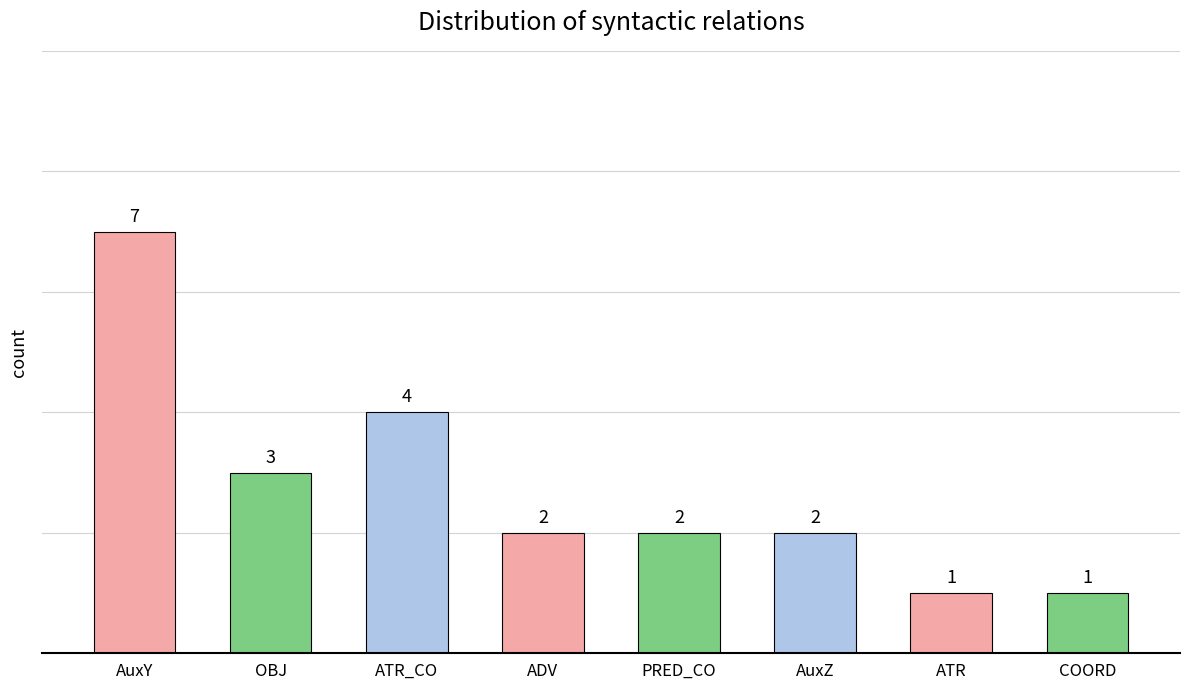

What is the sum of all values?

22